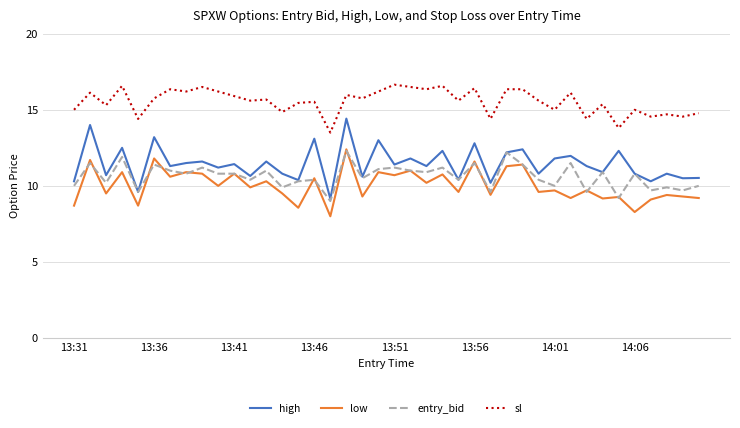

Which series has the largest range (max minus min)?

high